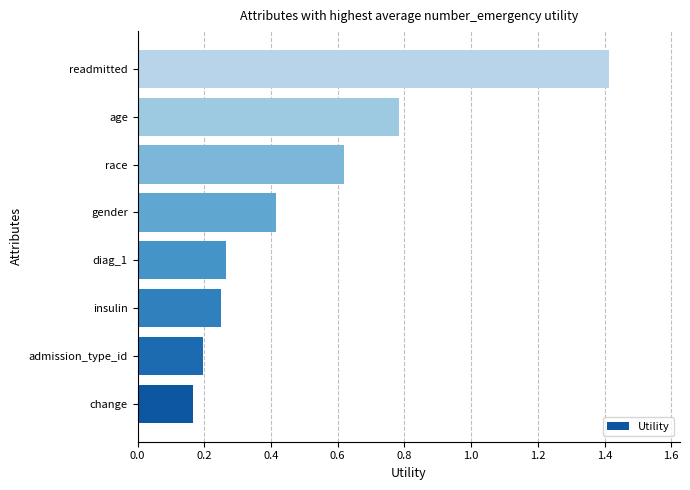

What is the average value?

0.5